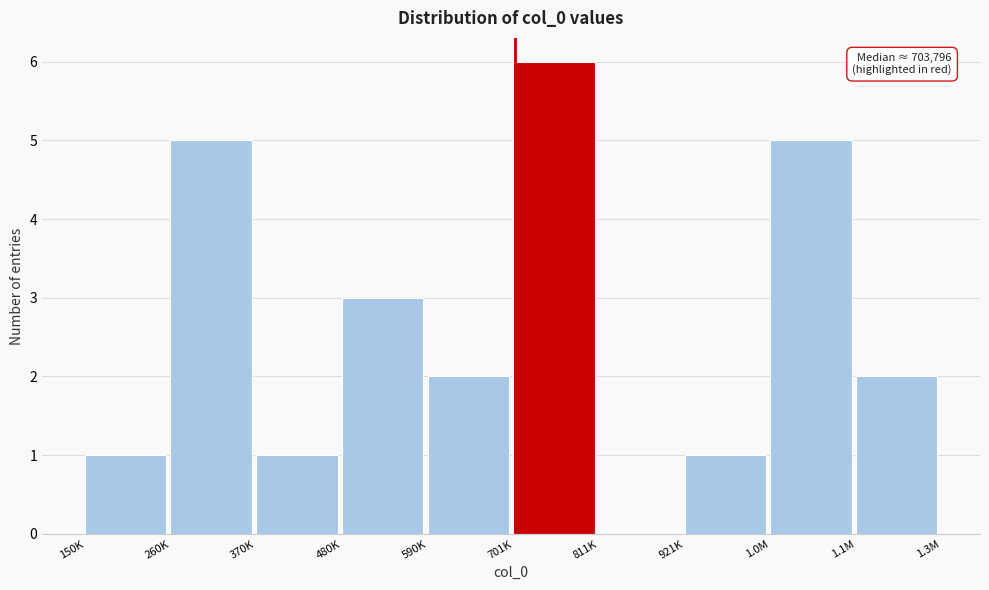

Reading left to right, what are all the values shown in this chart?

150K=1	260K=5	370K=1	480K=3	590K=2	701K=6	811K=0	921K=1	1.0M=5	1.1M=2